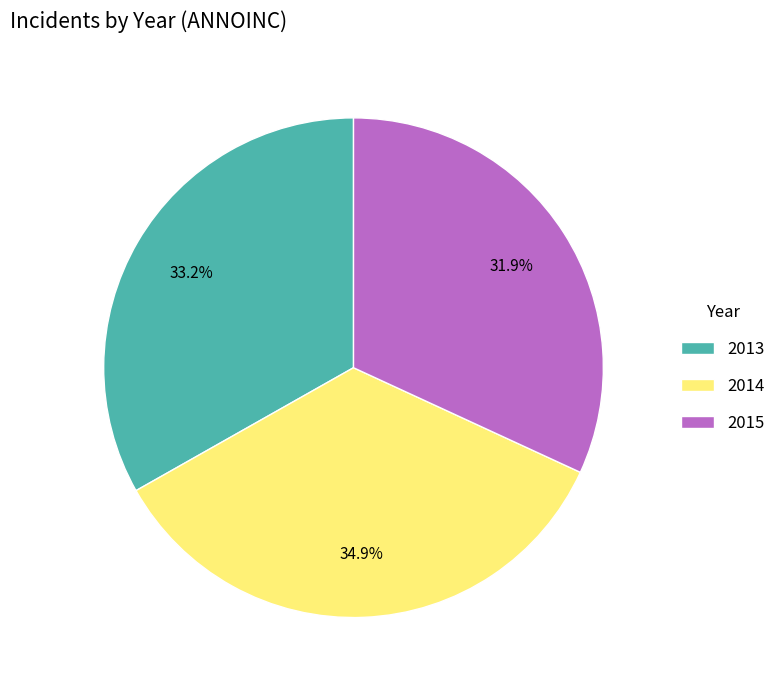

To the nearest percent, what is the difference between the 2015 and 2013 slice percentages?

1%